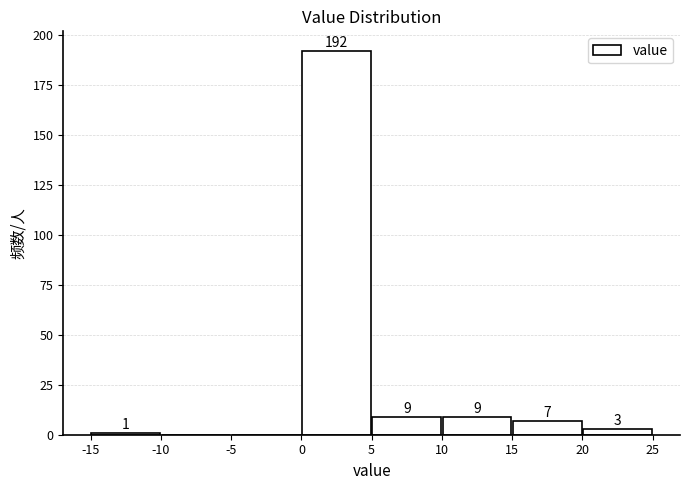

Over which range of the x-axis is the bar tallest?

0 to 5